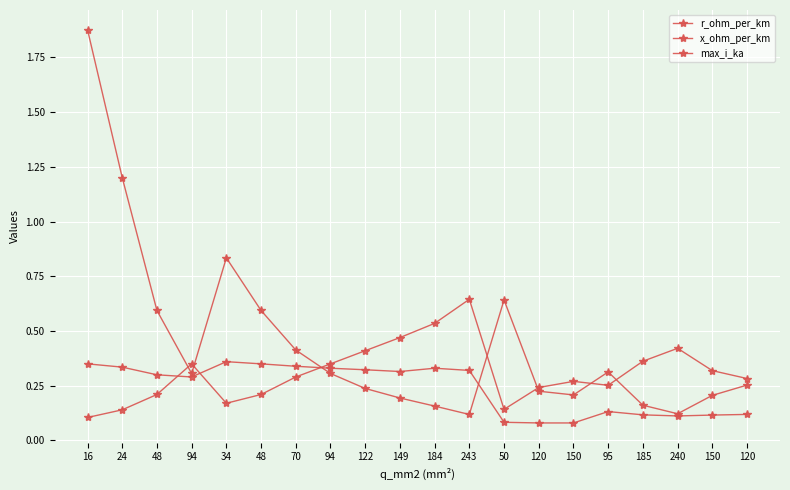

True or false: r_ohm_per_km and x_ohm_per_km cross at least once.

True